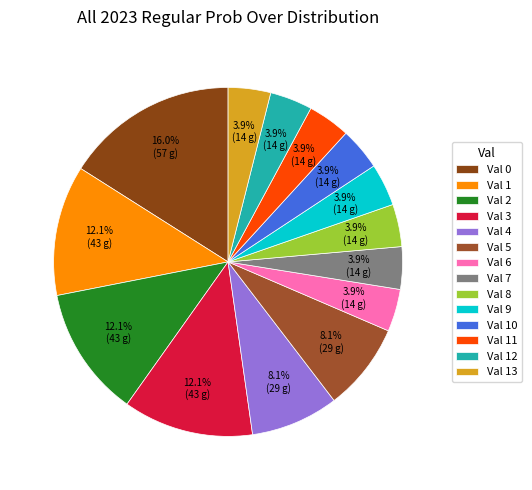

How many slices are in this pie chart?

14